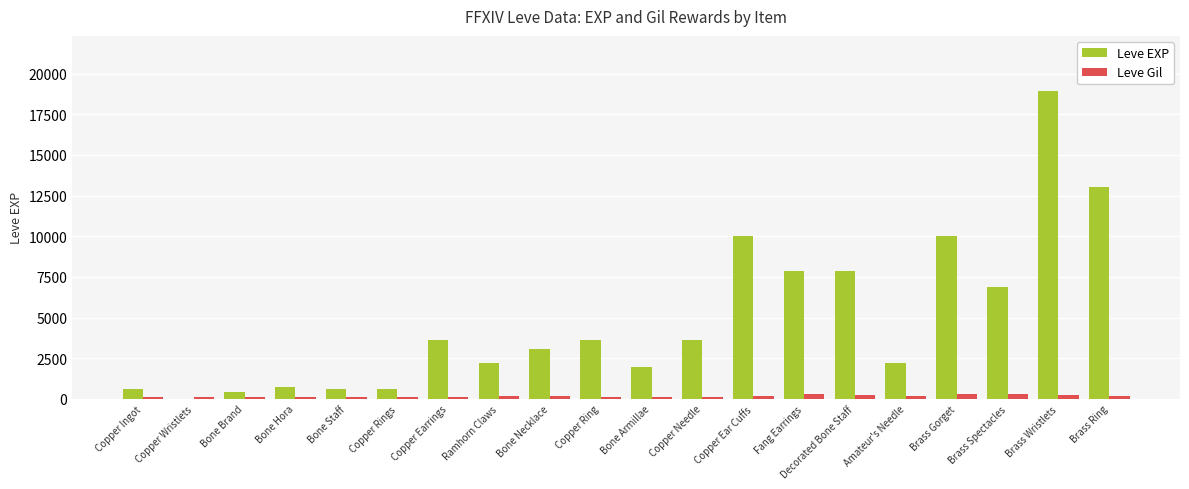

How many data points does each series have?

20